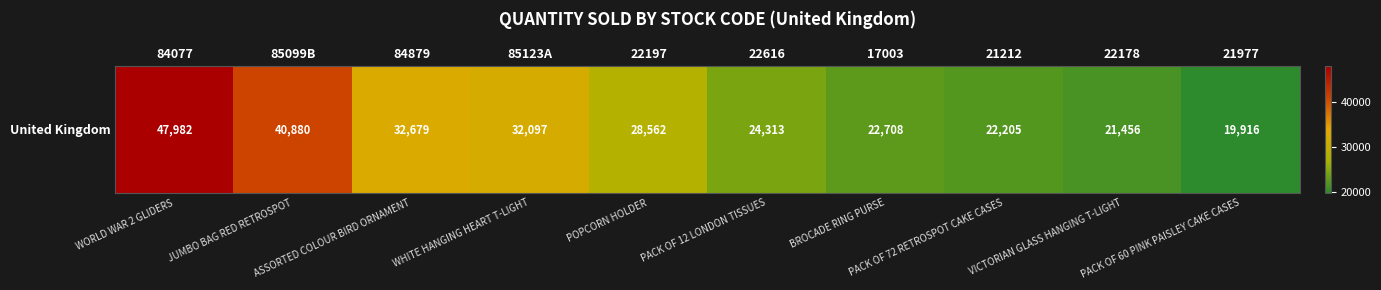

Reading right to left, extract all data points from this chart.

21977=19916	22178=21456	21212=22205	17003=22708	22616=24313	22197=28562	85123A=32097	84879=32679	85099B=40880	84077=47982